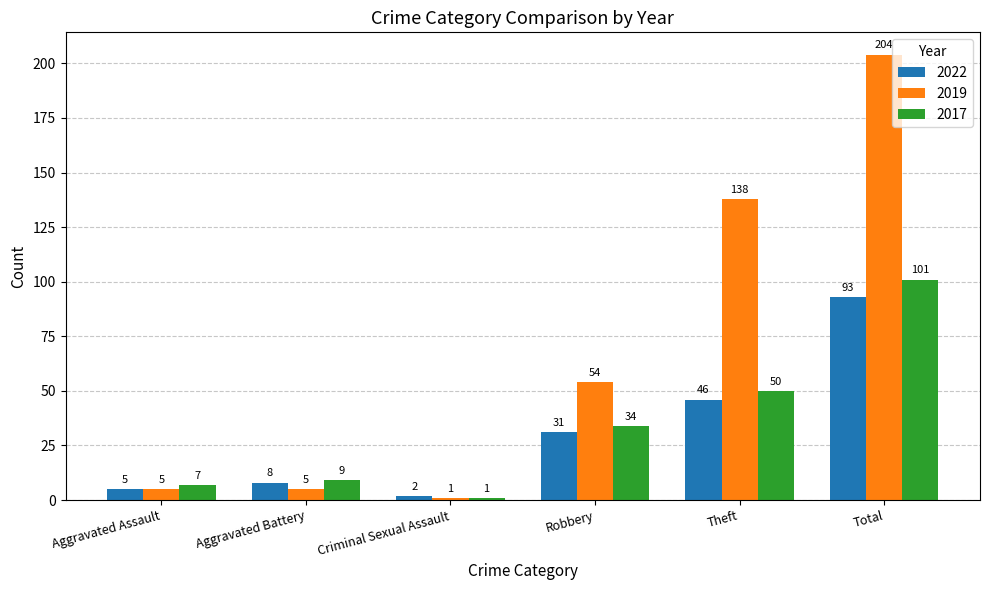

How many groups of bars are there?

6